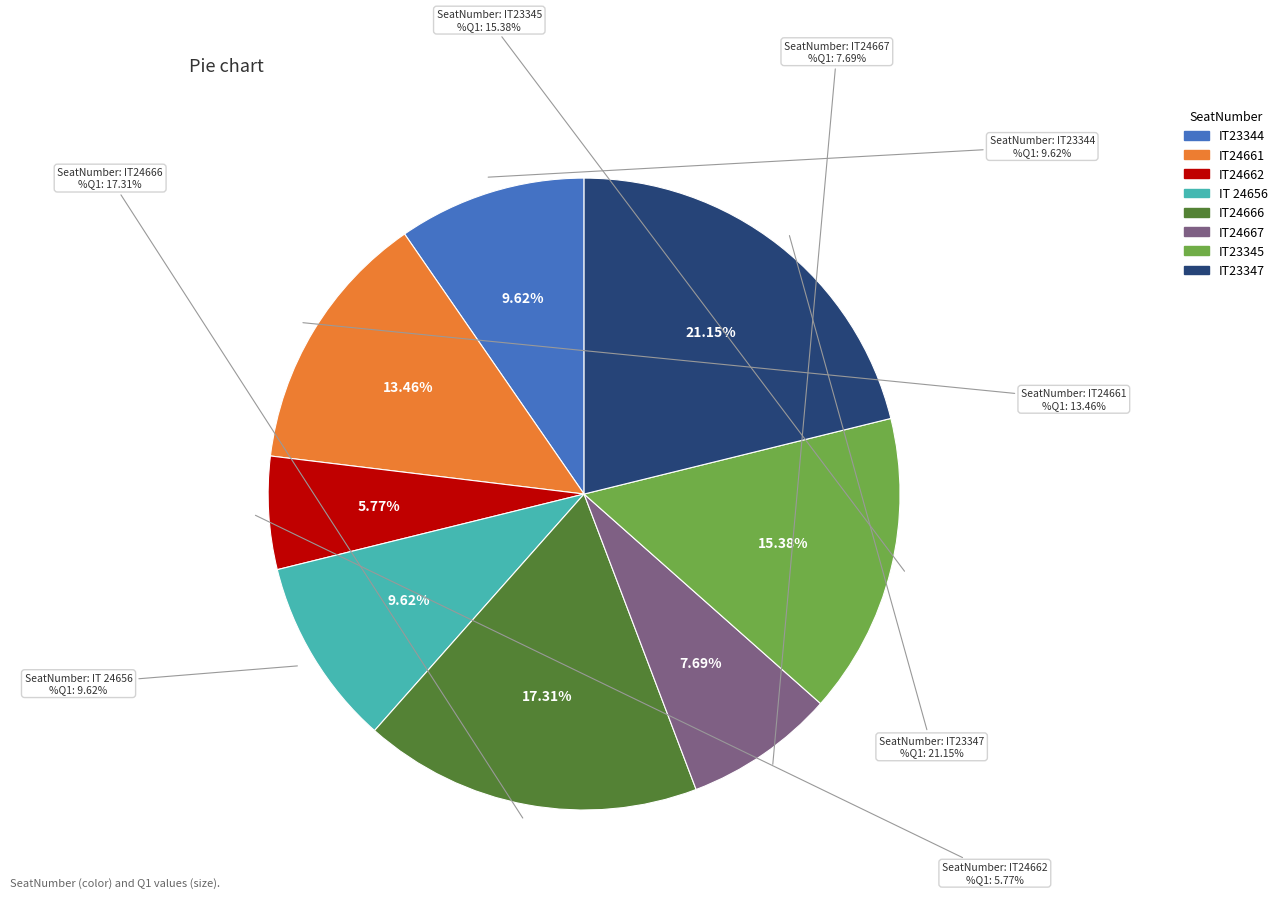

Rank the categories by value from lowest to highest.

IT24662, IT24667, IT23344, IT 24656, IT24661, IT23345, IT24666, IT23347